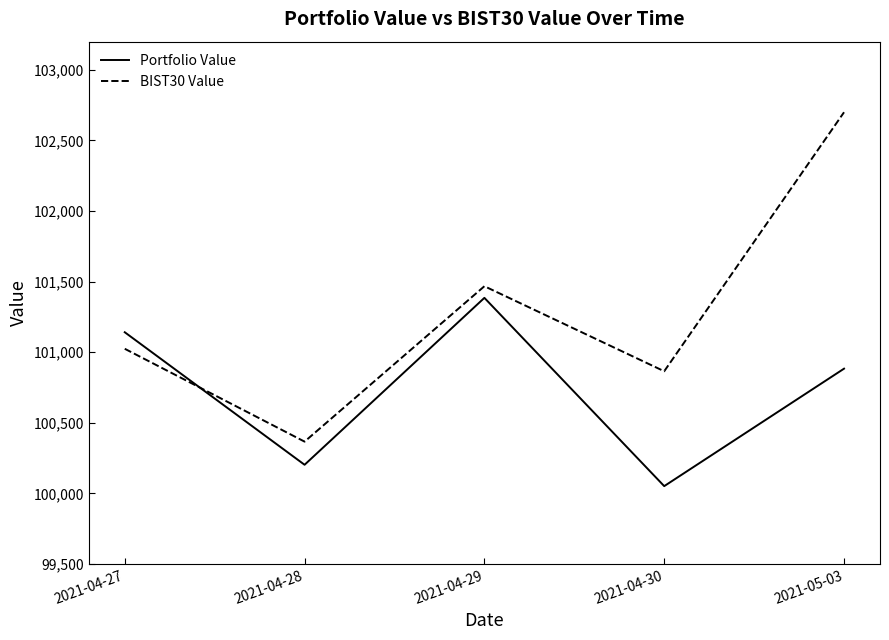

How many intersections are there between Portfolio Value and BIST30 Value?

1